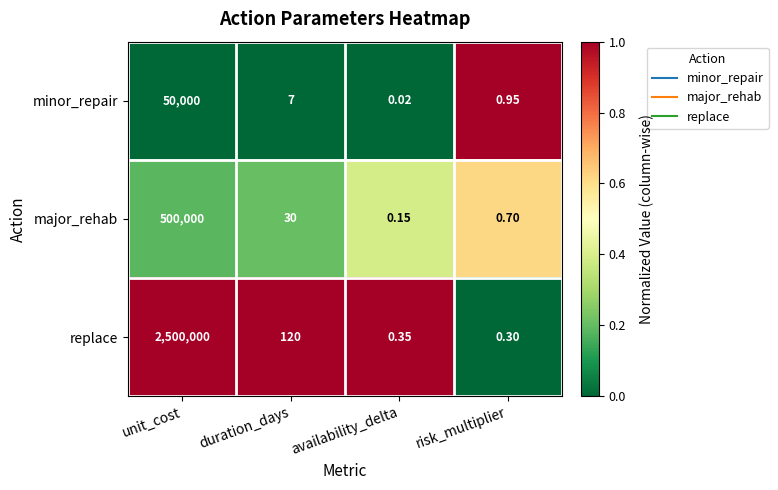

What is the difference between the highest and lowest values at unit_cost?

2450000.0